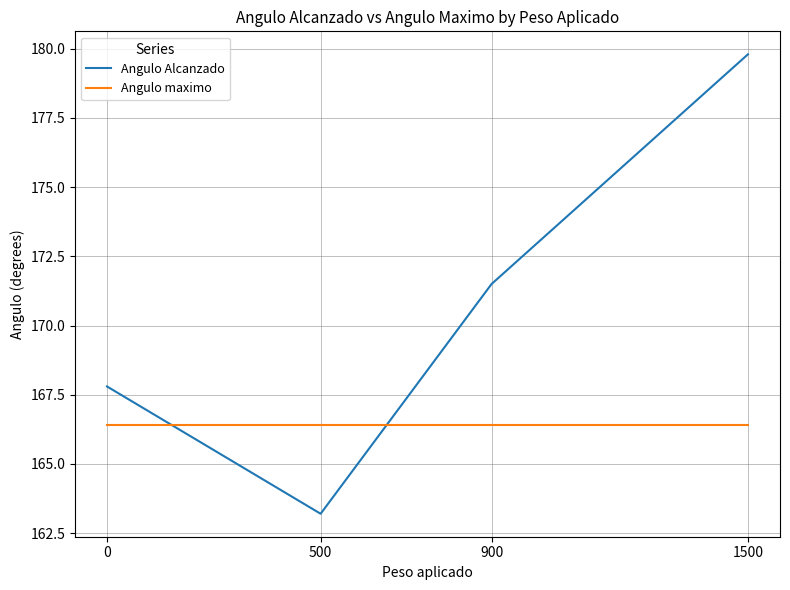

What is the lowest value of the Angulo maximo series?

166.4